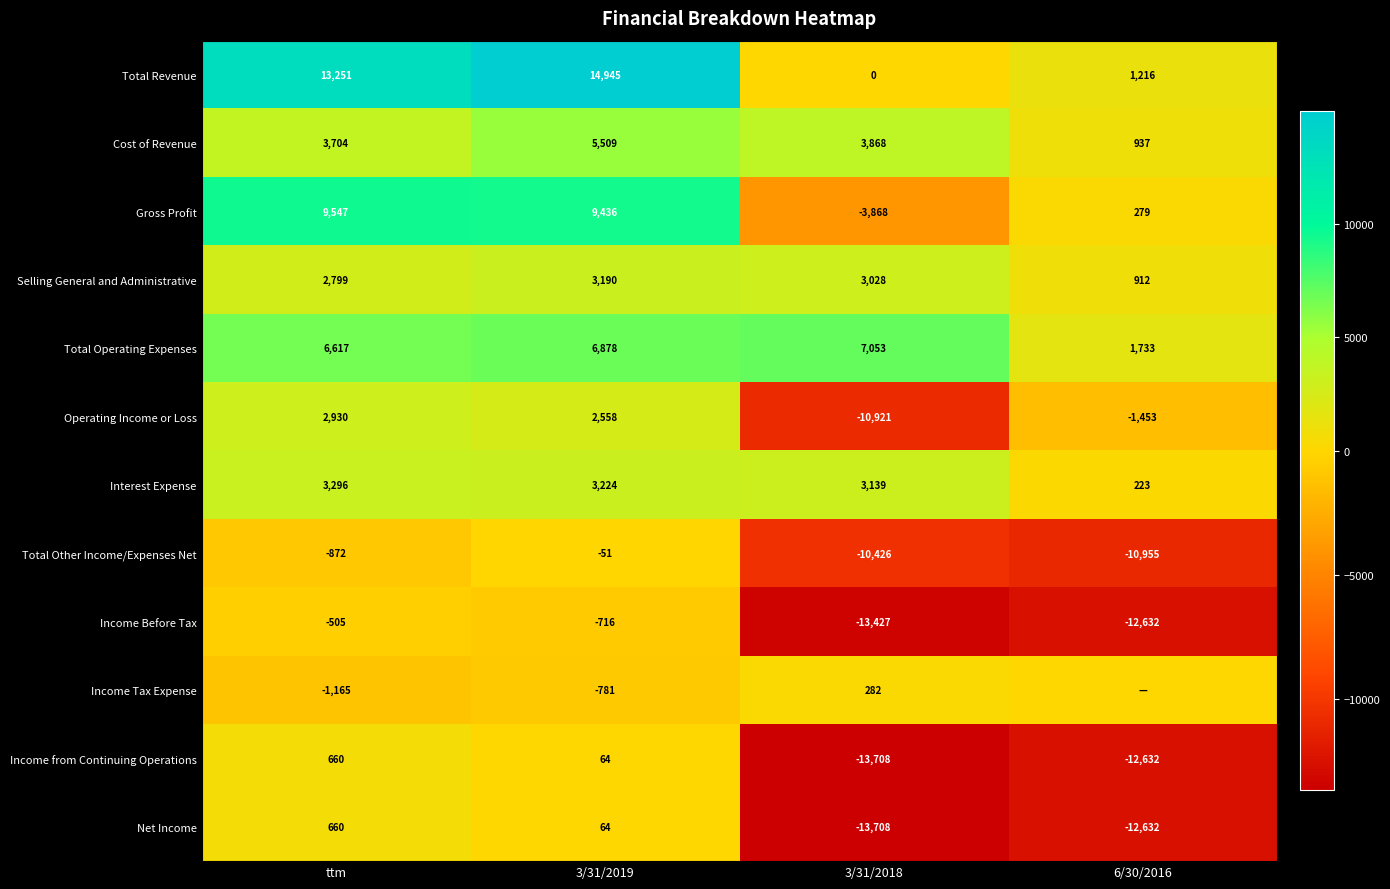

What is the difference between the highest and lowest values at ttm?

14416